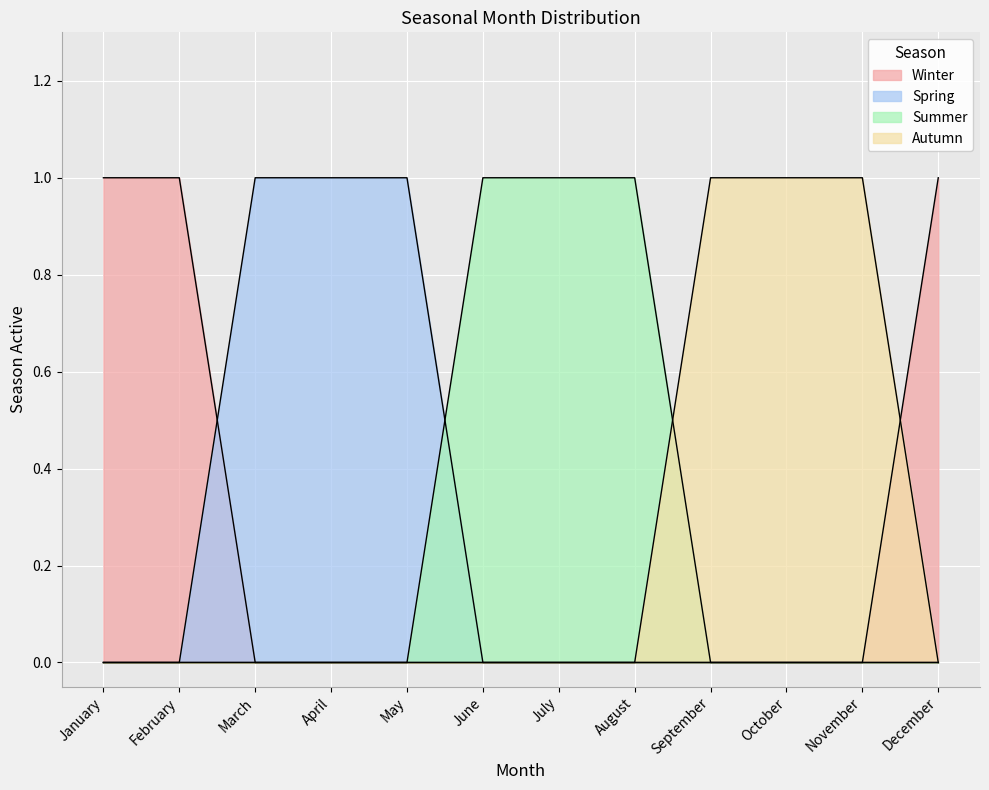

How many categories are shown in the chart?

12